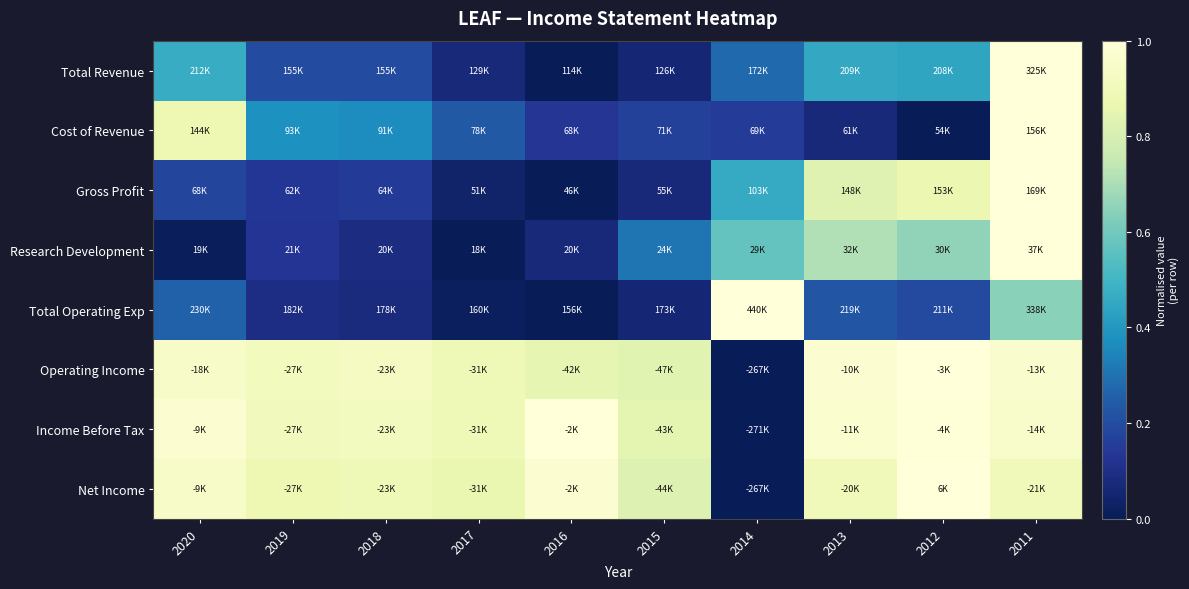

Between 2020 and 2012, which series saw the biggest shift?

Cost of Revenue